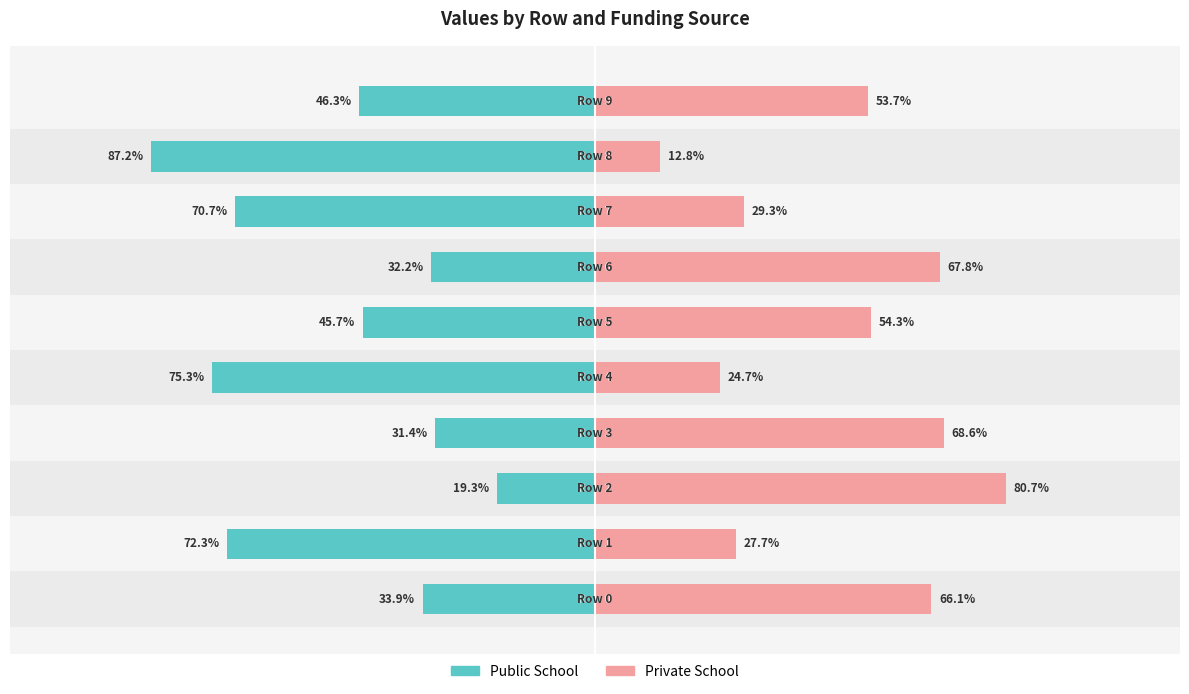

Read the Private School value at 0.

66.1